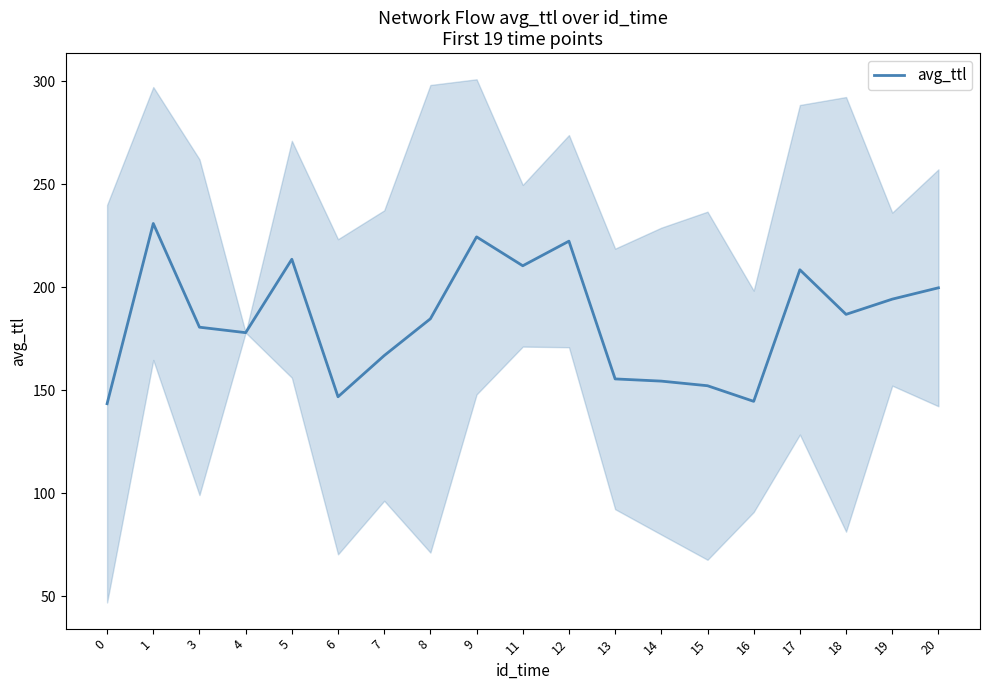

Where is the first local minimum?

4